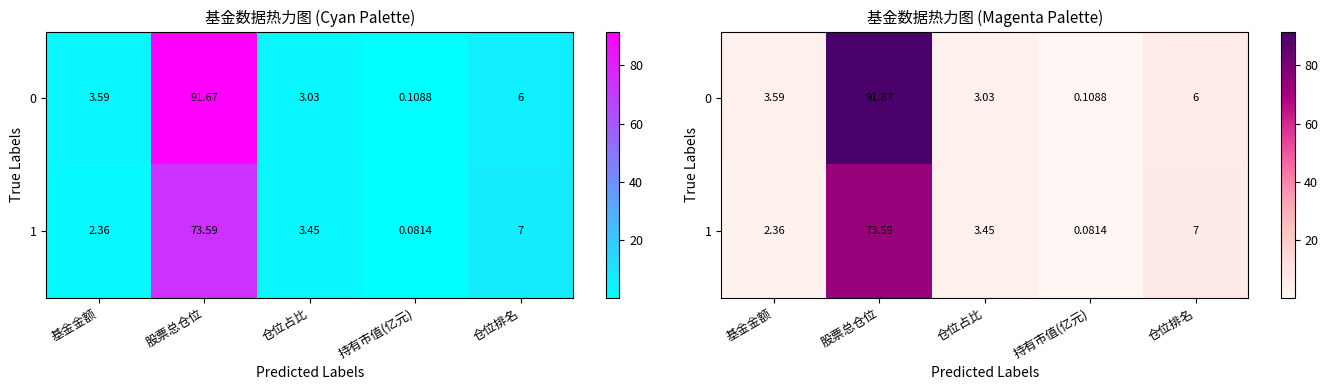

Between 基金金额 and 仓位占比, which is larger?

基金金额